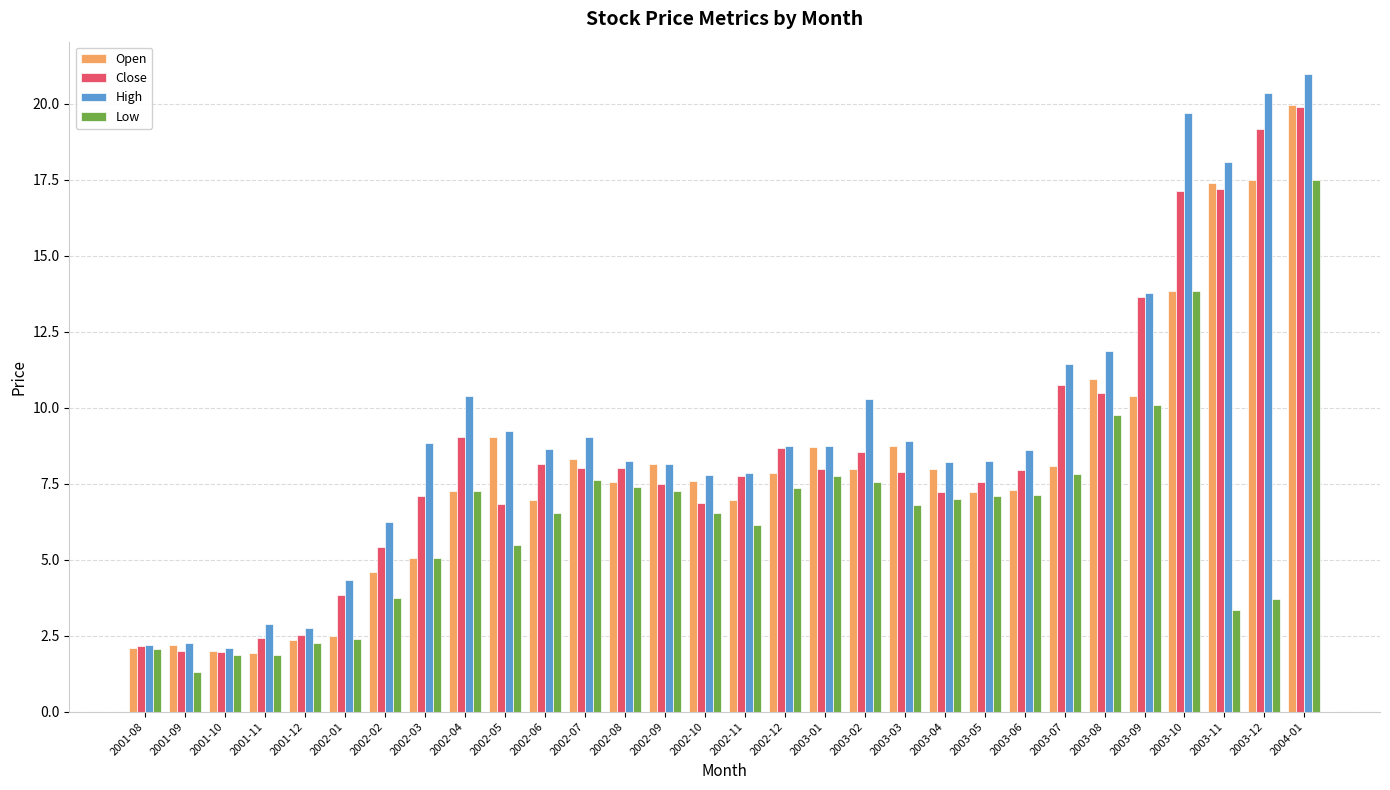

What is the minimum value shown in the chart?

1.3